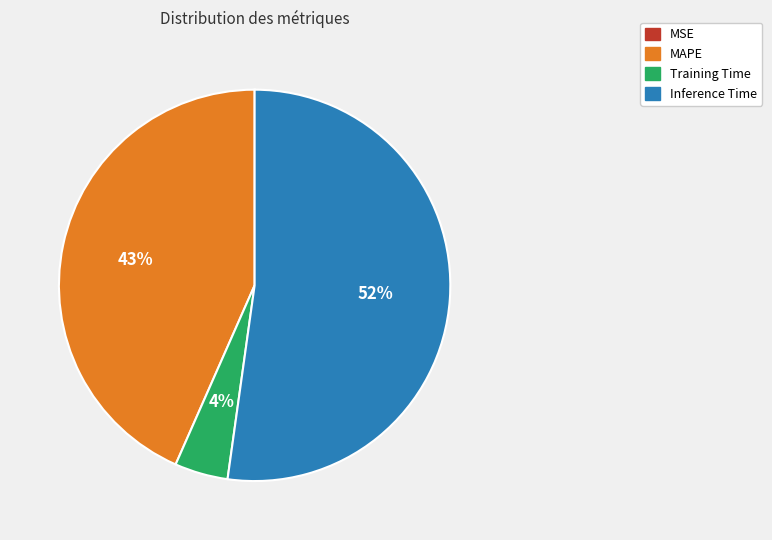

Between Inference Time and MAPE, which is larger?

Inference Time